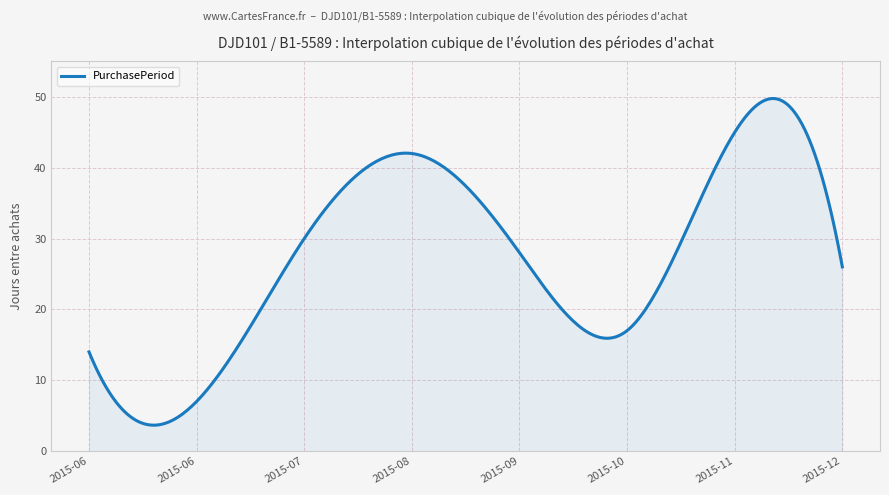

What is the minimum value shown in the chart?

3.7